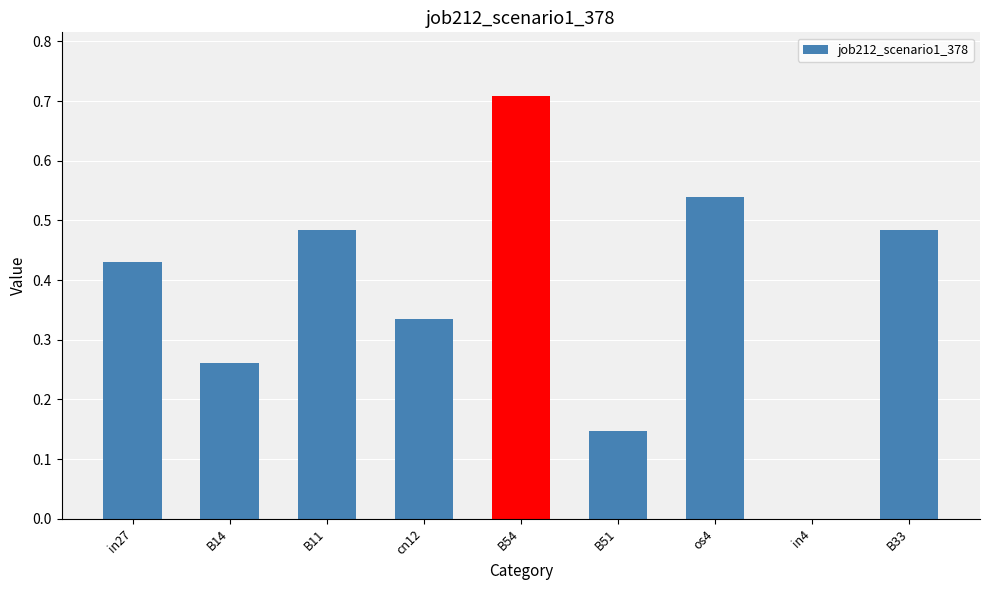

What is the sum of all values?

3.4